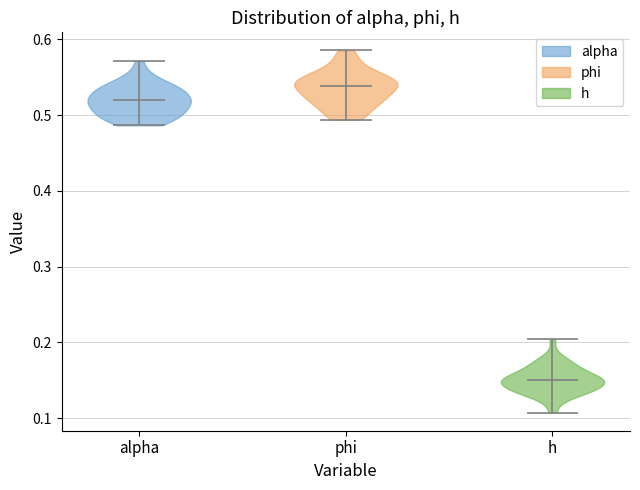

Reading left to right, read every violin against the y-axis: where its median line is, and the lowest and highest points it reaches. The values are not printed on the chart, so give them approximately, as read against the axis.

alpha: median line 0.52, lowest point 0.49, highest point 0.57
phi: median line 0.54, lowest point 0.49, highest point 0.59
h: median line 0.15, lowest point 0.11, highest point 0.20